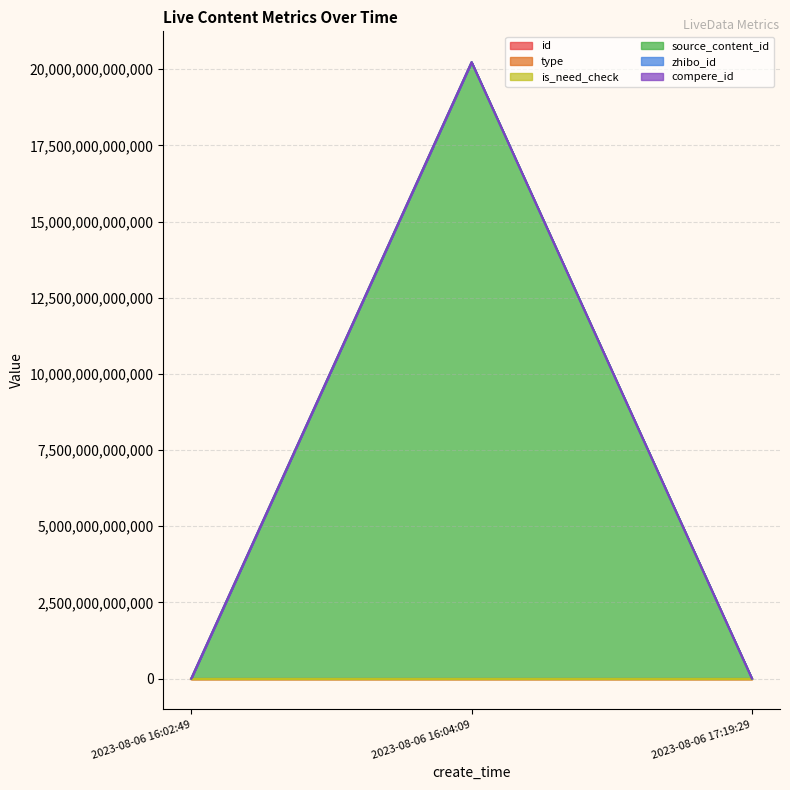

At which label does is_need_check first exceed 3200142?

2023-08-06 16:04:09